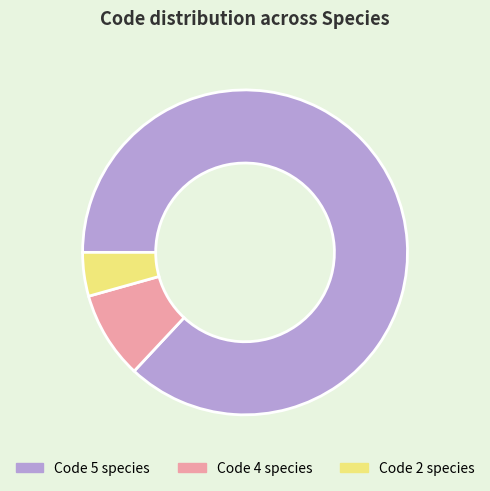

Which slice is the smallest?

Code 2 species